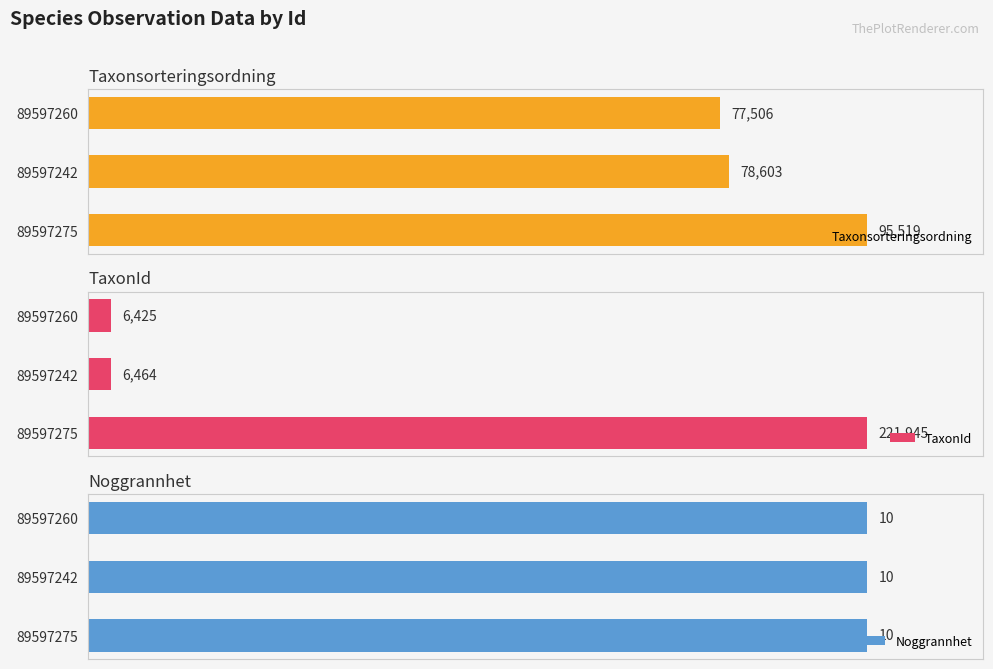

List the series in order of their overall mean, highest first.

Taxonsorteringsordning, TaxonId, Noggrannhet